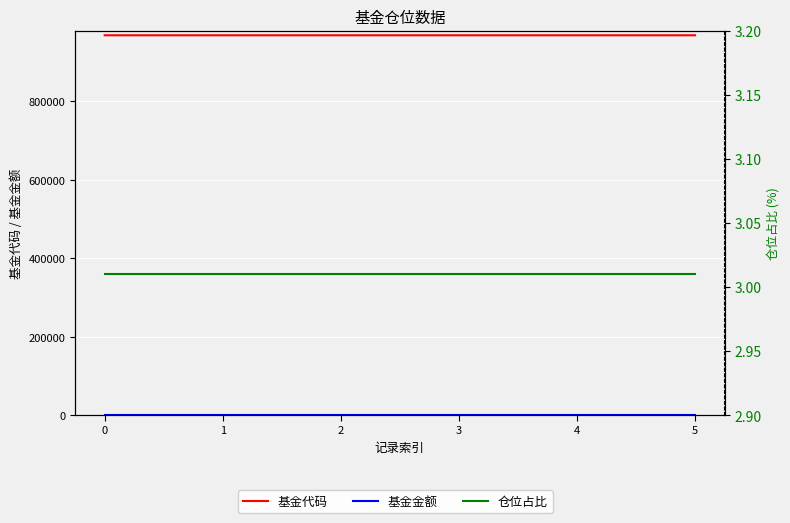

True or false: 基金代码 and 基金金额 intersect in this chart.

False